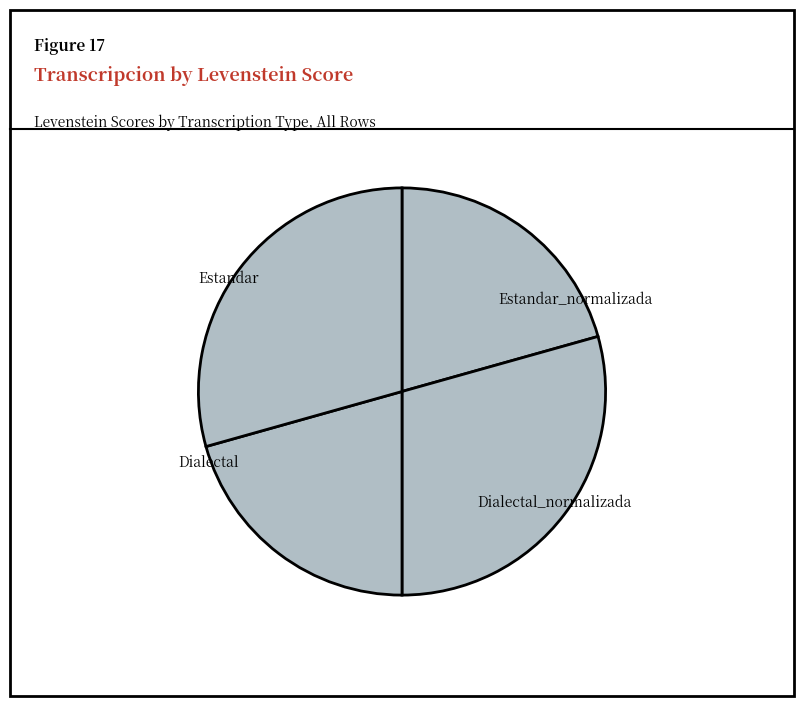

Combined, do Dialectal_normalizada and Dialectal account for over 50%?

No